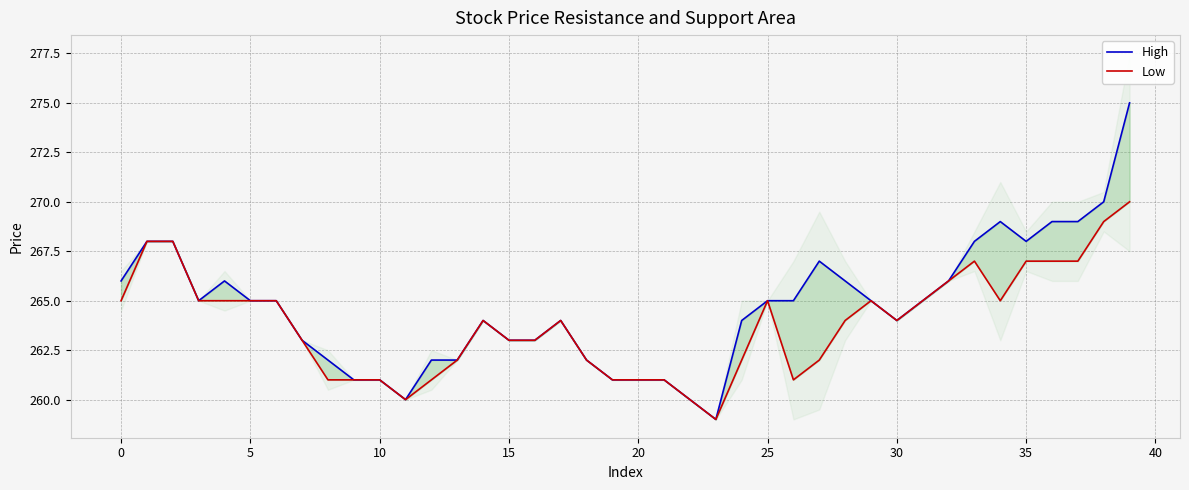

Reading left to right, extract all data points from this chart.

High: 266	268	268	265	266	265	265	263	262	261	261	260	262	262	264	263	263	264	262	261	261	261	260	259	264	265	265	267	266	265	264	265	266	268	269	268	269	269	270	275
Low: 265	268	268	265	265	265	265	263	261	261	261	260	261	262	264	263	263	264	262	261	261	261	260	259	262	265	261	262	264	265	264	265	266	267	265	267	267	267	269	270